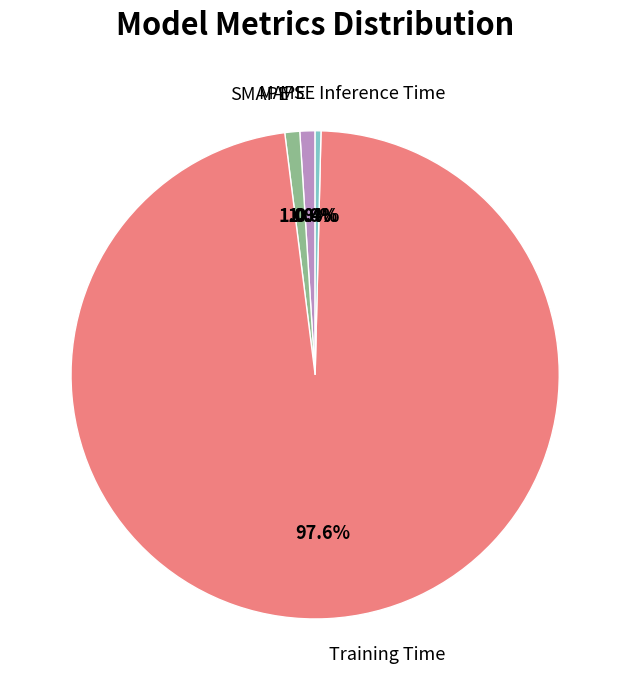

Between Inference Time and MAPE, which is larger?

MAPE